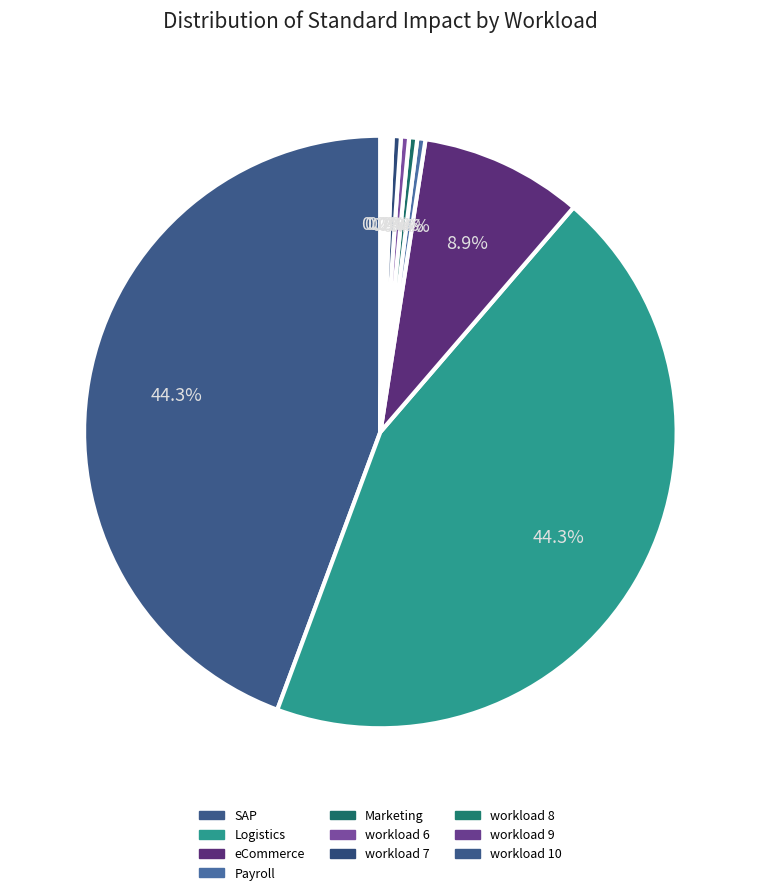

Do workload 7 and workload 9 together represent more than half of the pie?

No